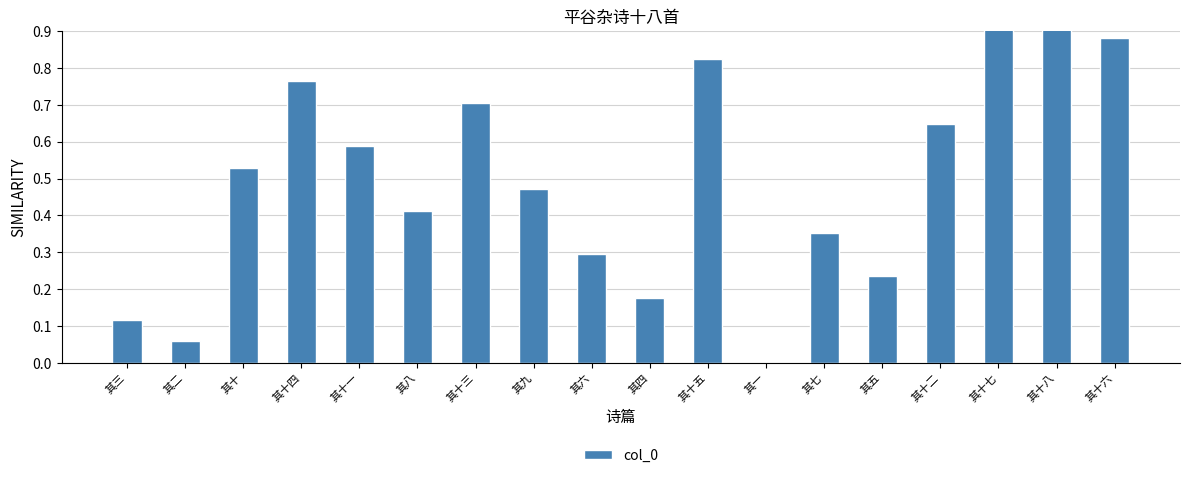

What is the difference between the values at 其十二 and 其八?

0.2